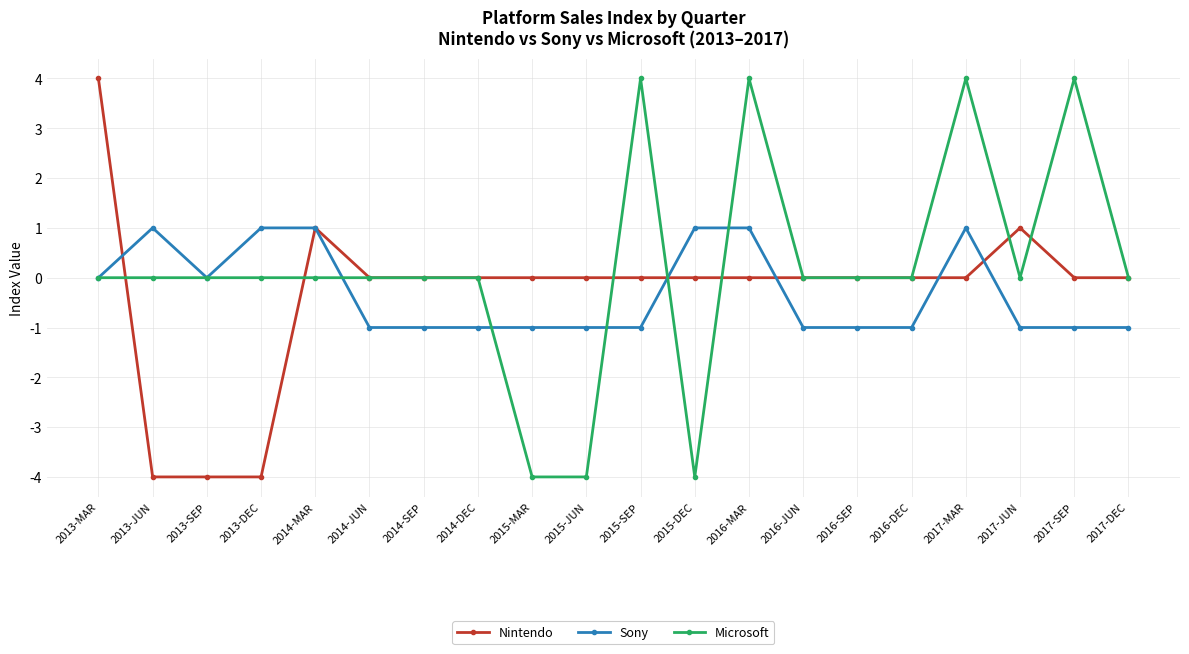

What is the label of the 18th point from the left?

2017-JUN